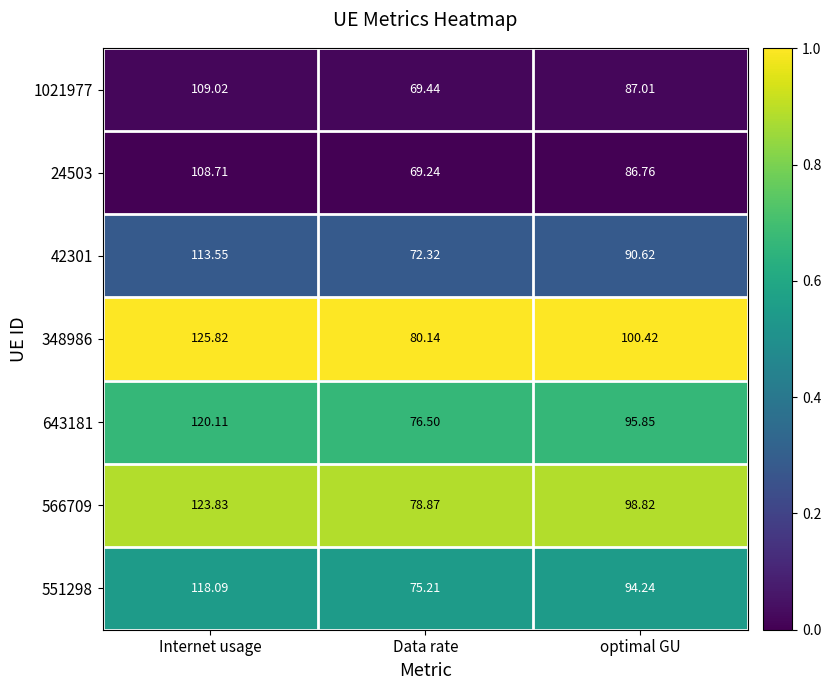

Where is 551298 nearest to the value 96?

optimal GU